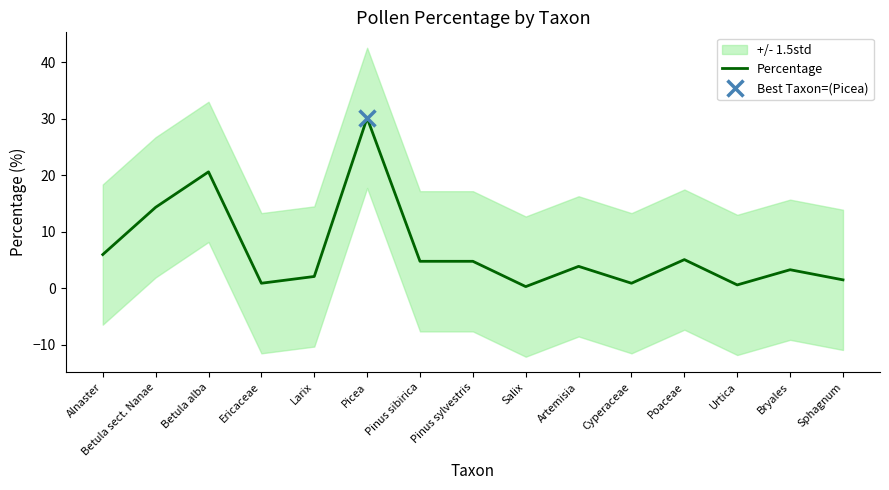

Does the chart display data point markers on the line(s)?

No